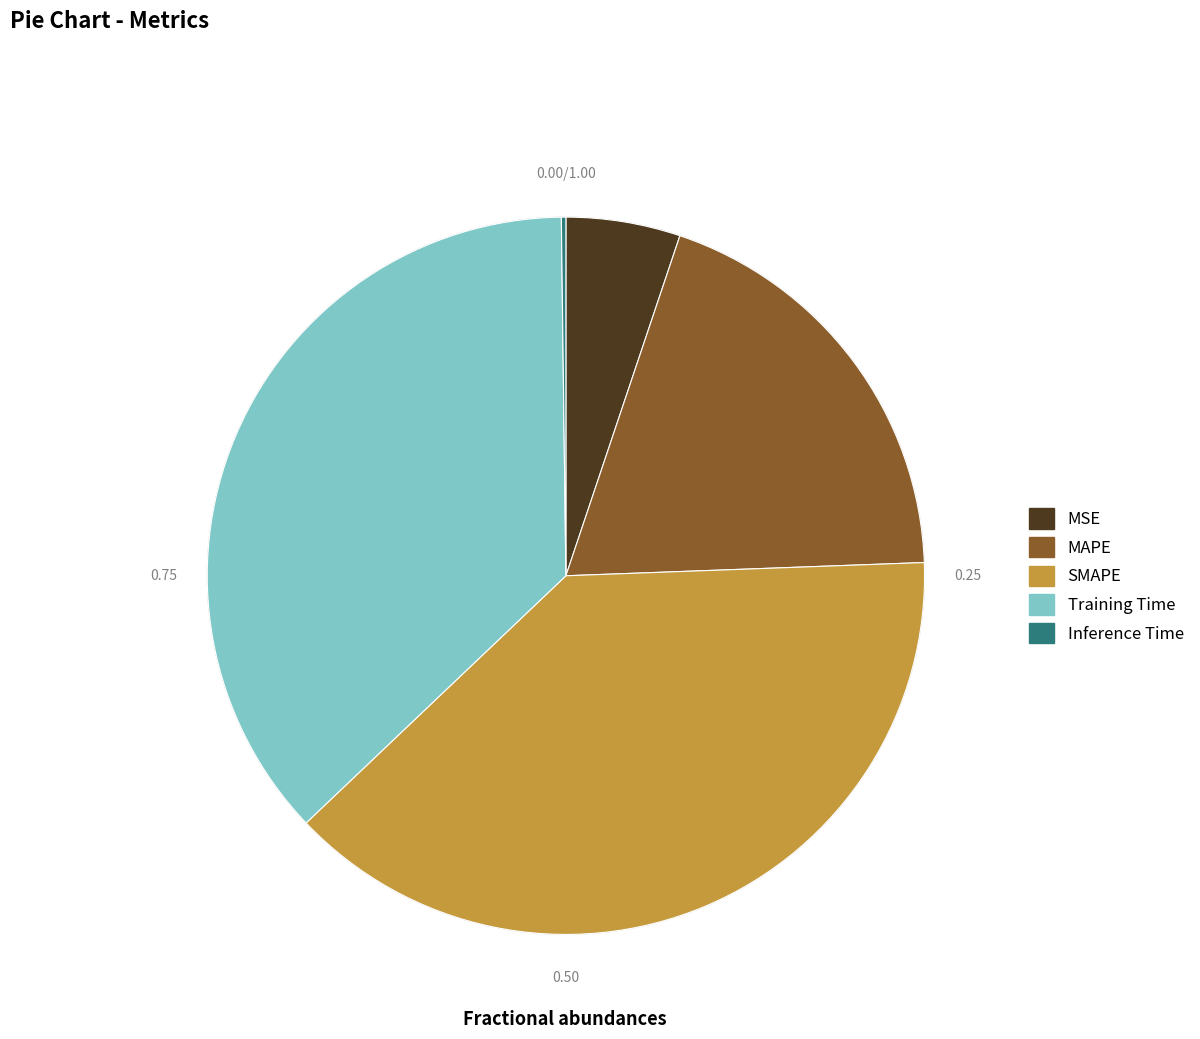

Does MAPE account for over 50% of the chart?

No